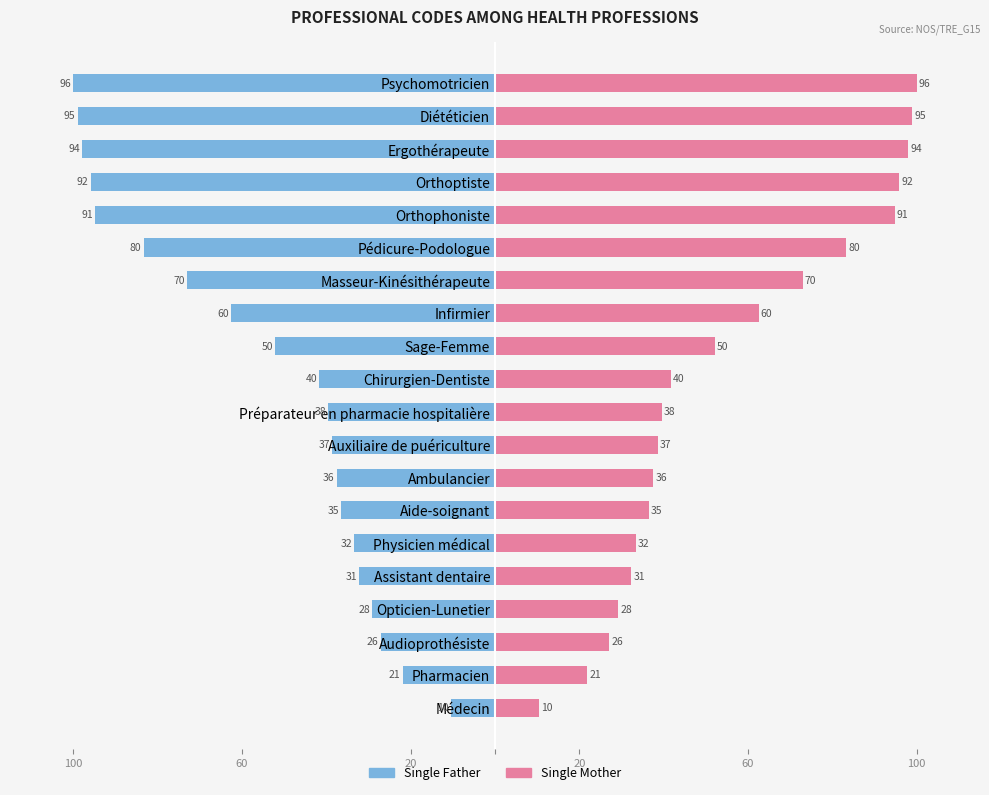

Which series has the largest total across all categories?

Single Mother